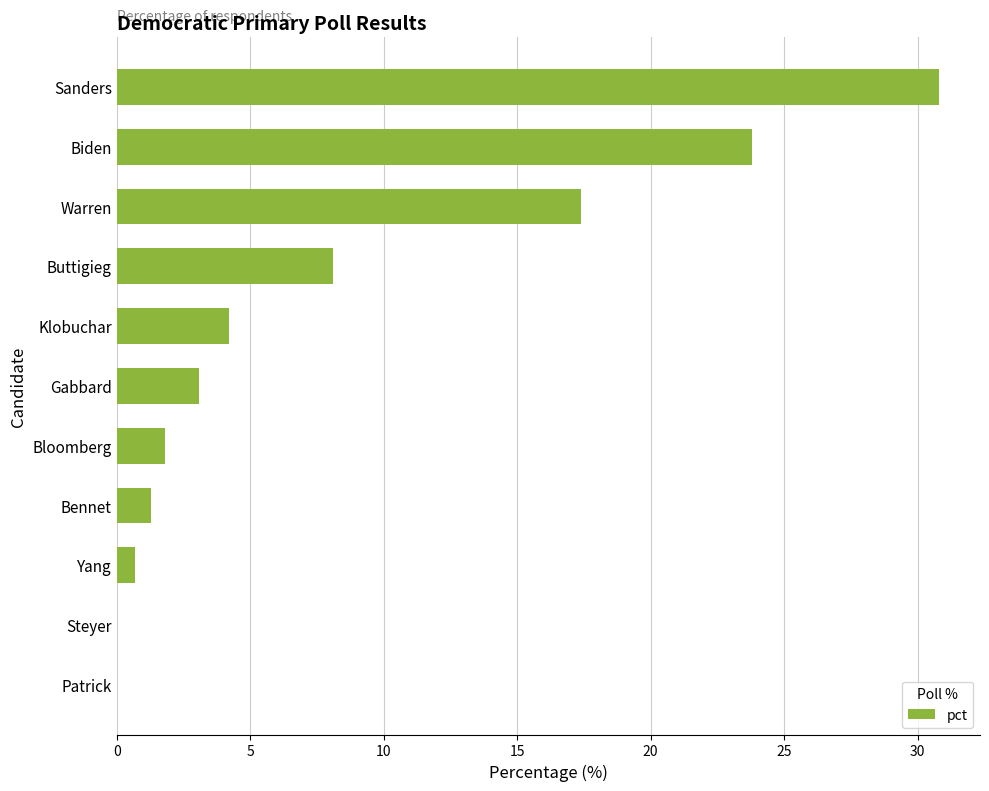

What is the change in value from Steyer to Sanders?

+30.8